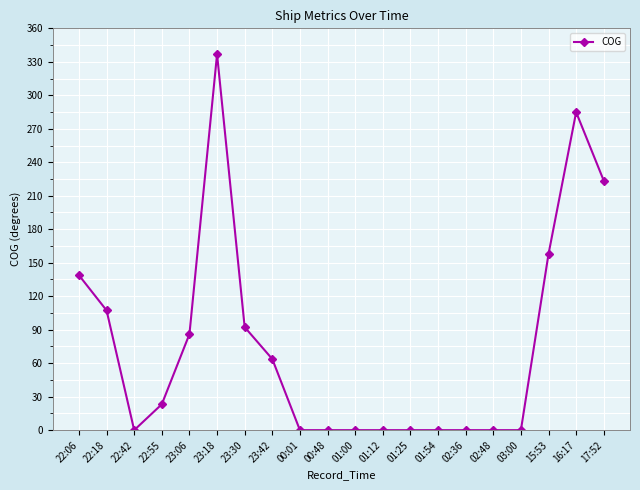

What is the change in value from 01:25 to 16:17?

+284.9